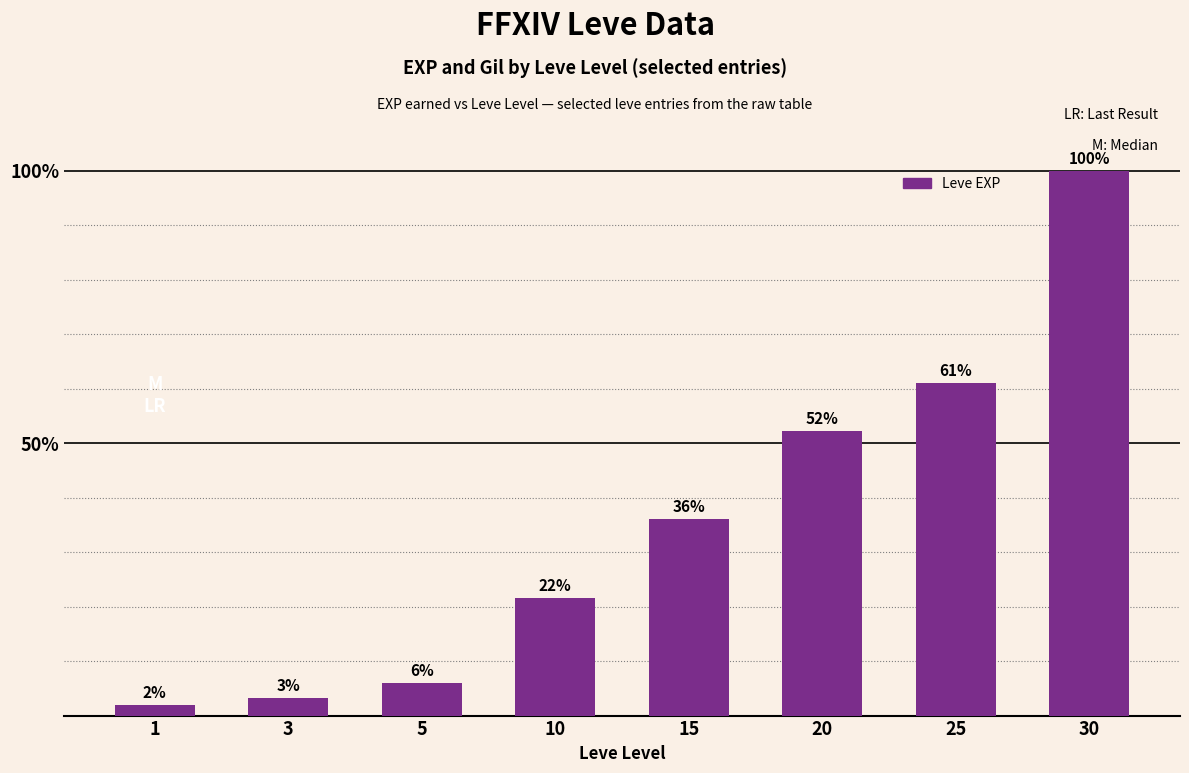

Are the bars horizontal?

No